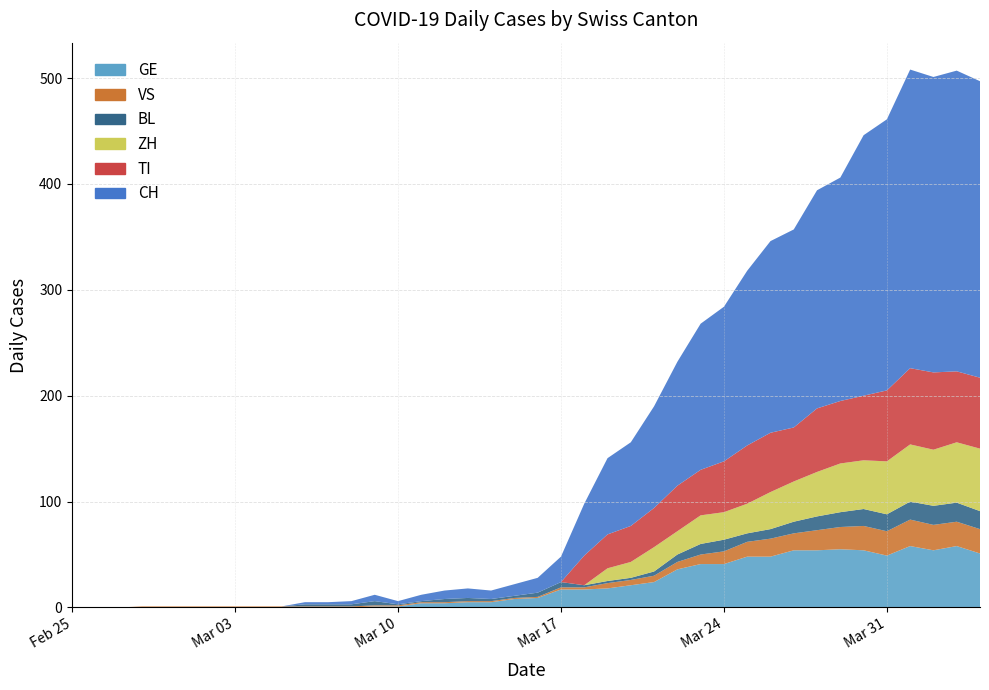

Reading right to left, what are all the values shown in this chart?

CH: 280	284	279	282	256	246	211	206	187	181	165	146	138	117	96	79	72	49	24	14	11	8	9	8	6	3	6	3	2	2	0	0	0	0	0	0	0	0	0	0
TI: 67	67	73	72	67	61	59	60	51	56	55	48	43	43	37	34	32	28	0	0	0	0	0	0	0	0	0	0	0	0	0	0	0	0	0	0	0	0	0	0
GE: 51	58	54	58	49	54	55	54	54	48	48	41	41	36	24	21	18	17	17	9	8	5	5	4	4	1	1	0	0	0	0	0	0	0	0	0	0	0	0	0
VS: 23	23	24	25	23	23	21	19	16	17	14	12	9	7	6	5	5	2	2	1	1	1	1	1	1	1	1	1	1	1	1	1	1	1	1	1	1	0	0	0
BL: 17	18	18	17	16	16	14	13	11	9	8	11	10	7	4	2	2	2	5	4	2	2	3	3	1	1	4	2	2	2	0	0	0	0	0	0	0	0	0	0
ZH: 59	57	53	54	50	46	46	42	38	35	28	26	27	22	23	15	12	0	0	0	0	0	0	0	0	0	0	0	0	0	0	0	0	0	0	0	0	0	0	0